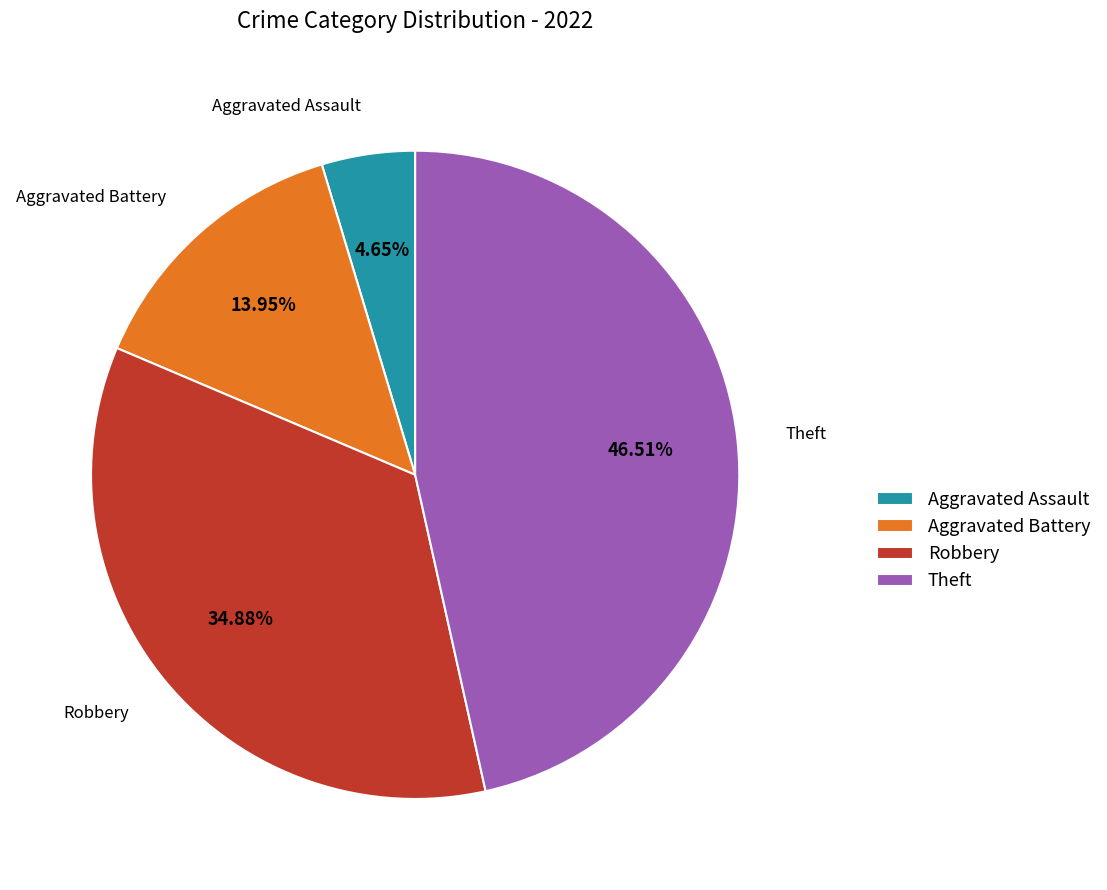

Rank the categories by value from highest to lowest.

Theft, Robbery, Aggravated Battery, Aggravated Assault